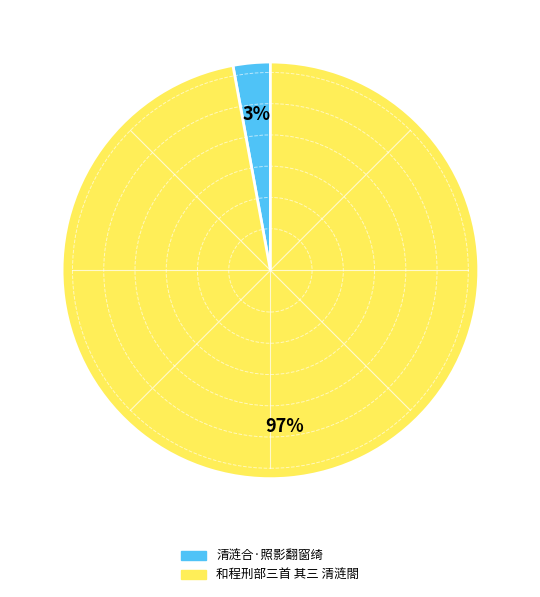

Combined, do 和程刑部三首 其三 清涟閤 and 清涟合·照影翻窗绮 account for over 50%?

Yes